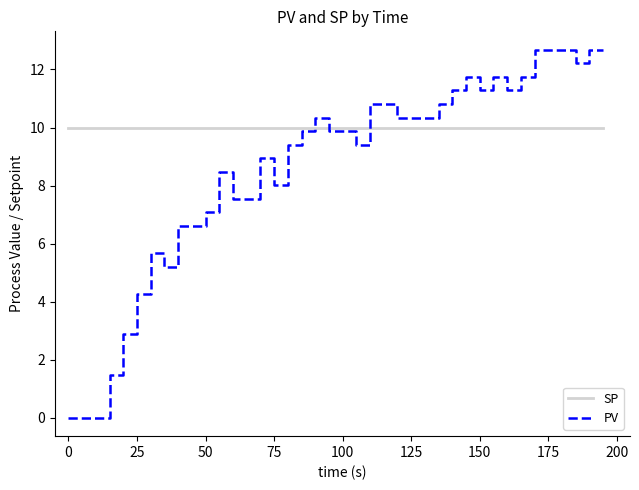

Which series has the largest range (max minus min)?

PV